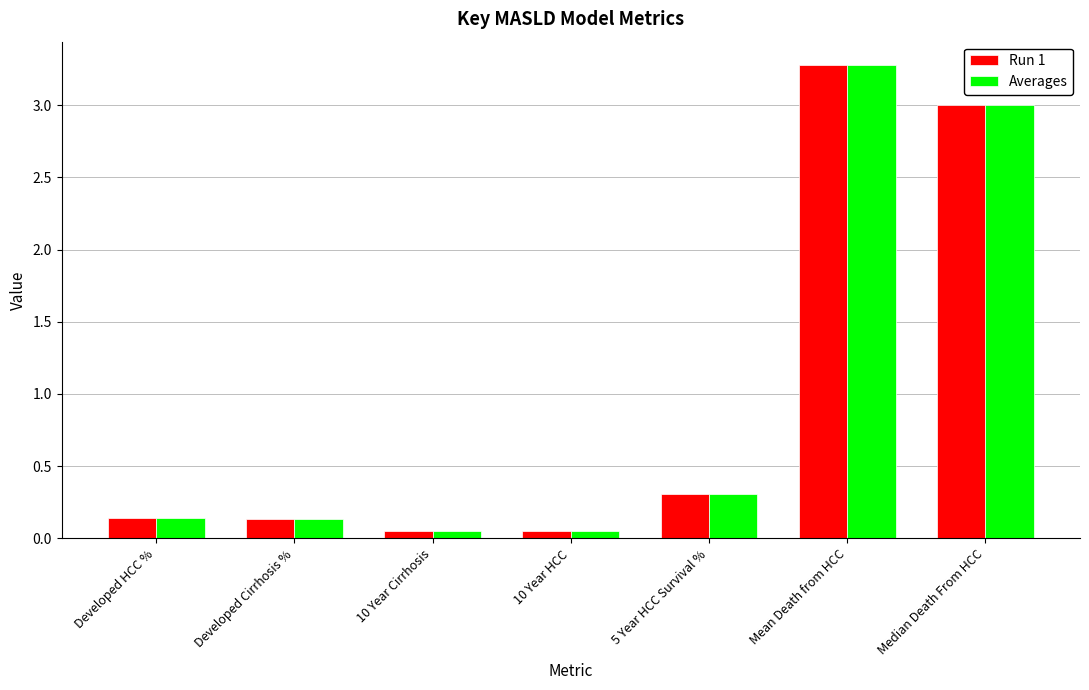

What is the difference between the maximum and minimum values in the Averages series?

3.2